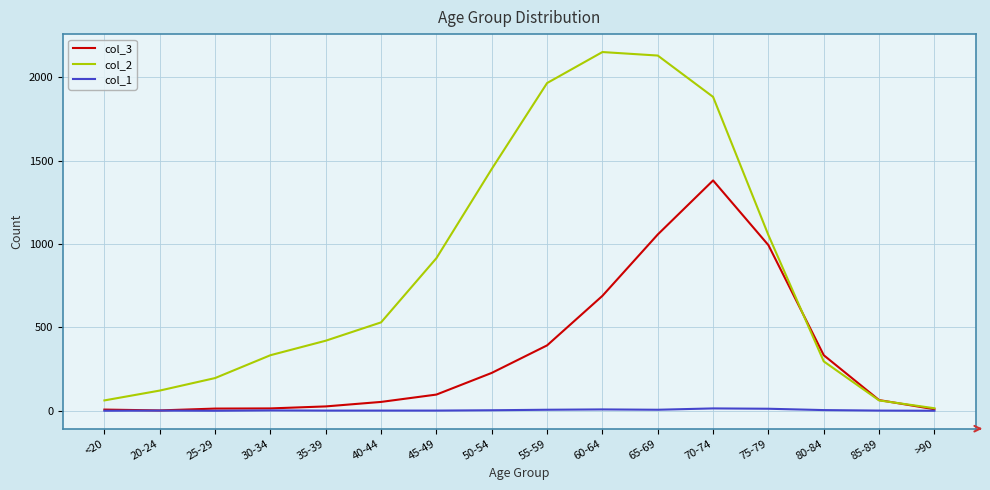

Which series has the largest total across all categories?

col_2